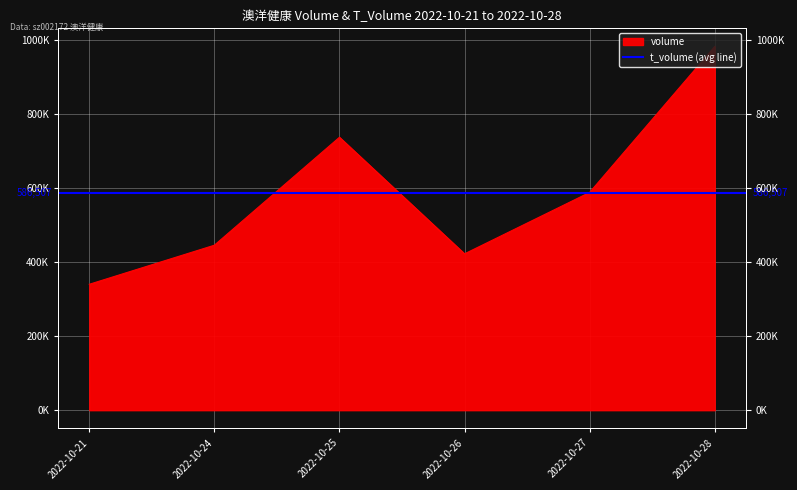

What is the difference between the values at 2022-10-25 and 2022-10-28?

245333